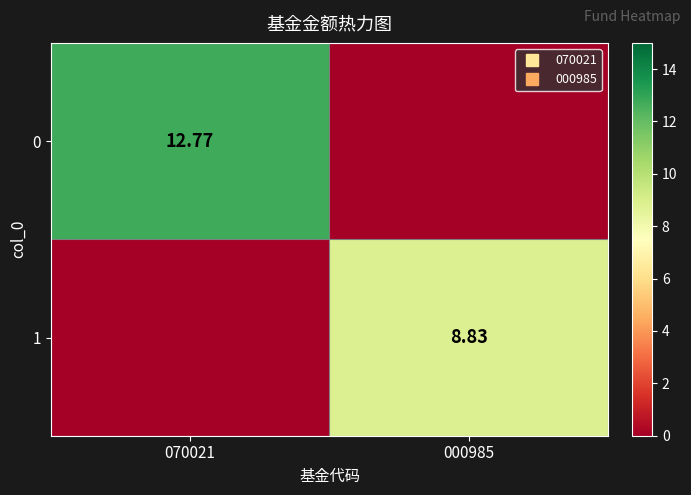

What is the sum of the 0 values at 000985 and 070021?

12.8